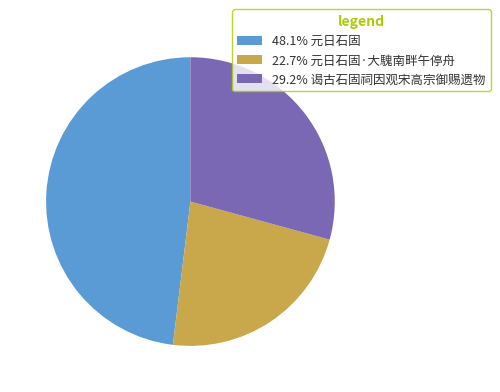

Approximately how many times larger is the value at 22.7% 元日石固·大騩南畔午停舟 compared to 29.2% 谒古石固祠因观宋高宗御赐遗物?

0.8